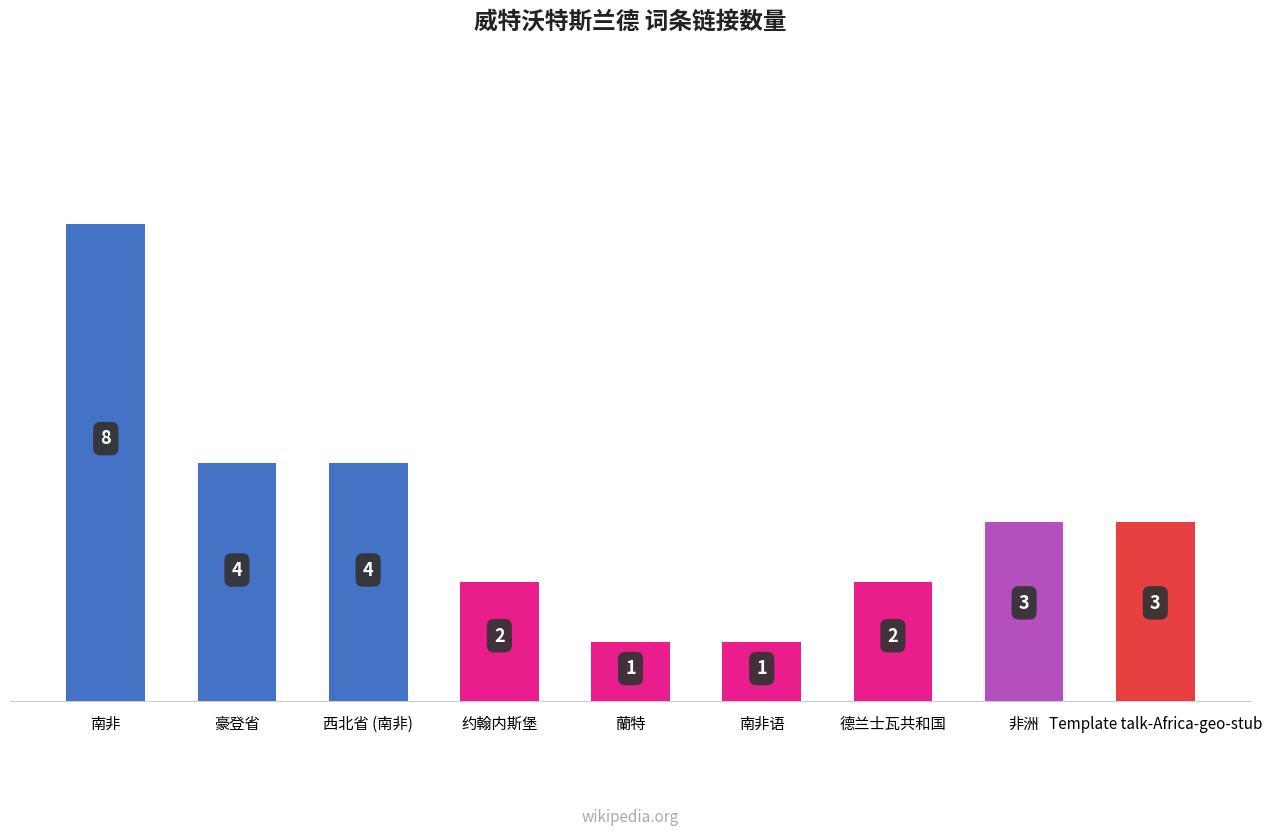

Which category has the highest value across all series?

南非